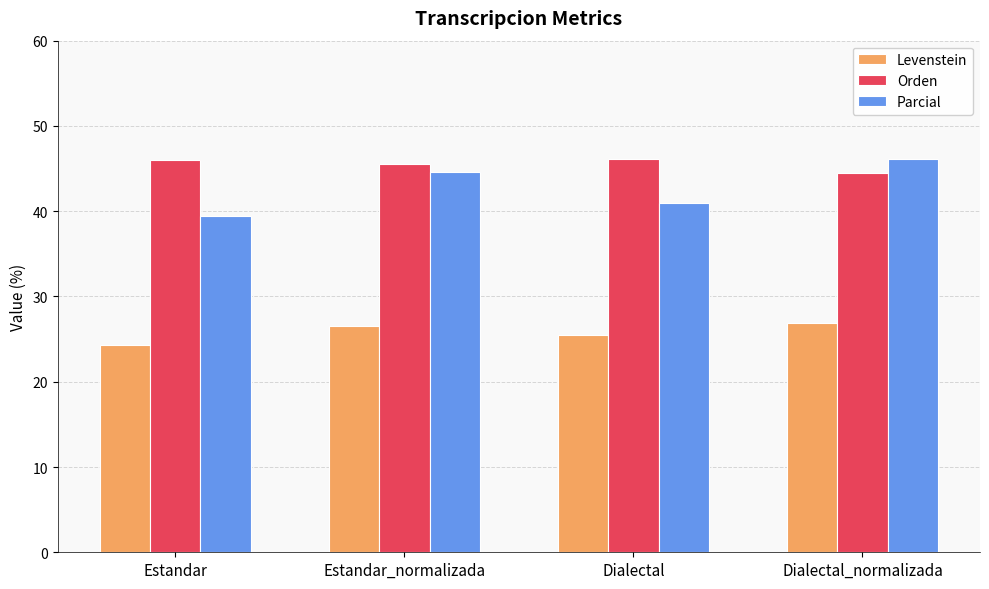

Is it true that Levenstein equals 12.3 at Estandar_normalizada?

False